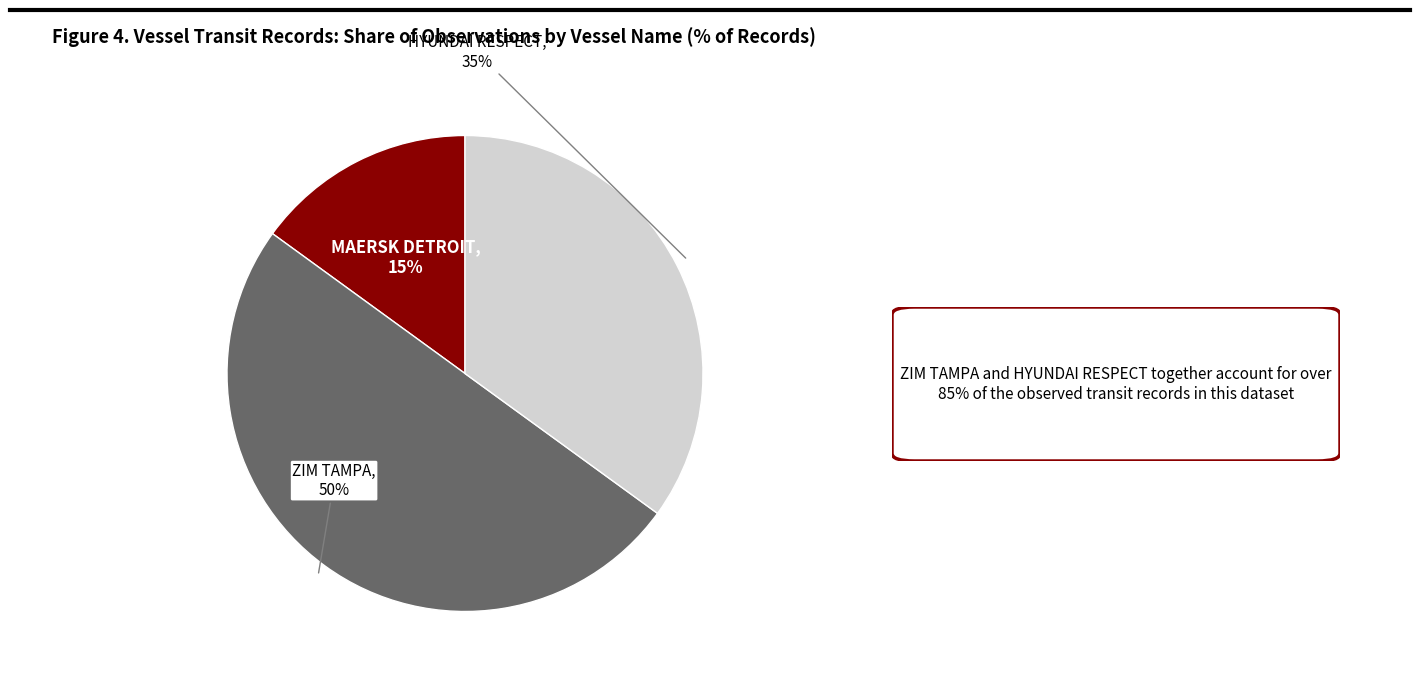

To the nearest percent, what is the difference between the largest and smallest slice percentages?

35%